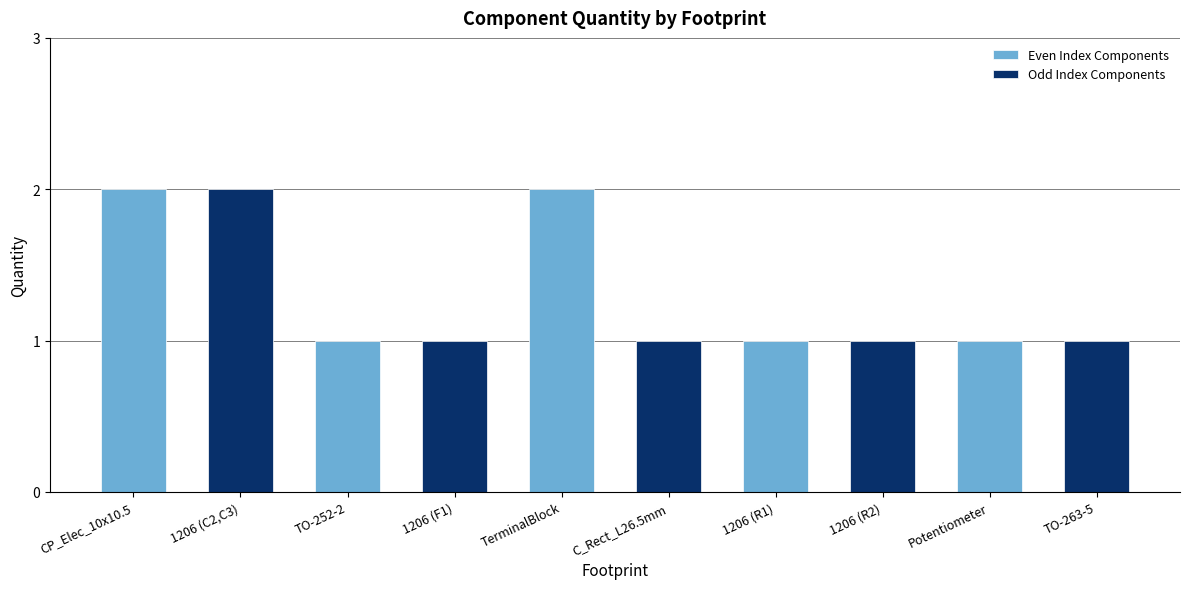

How many data points does each series have?

5